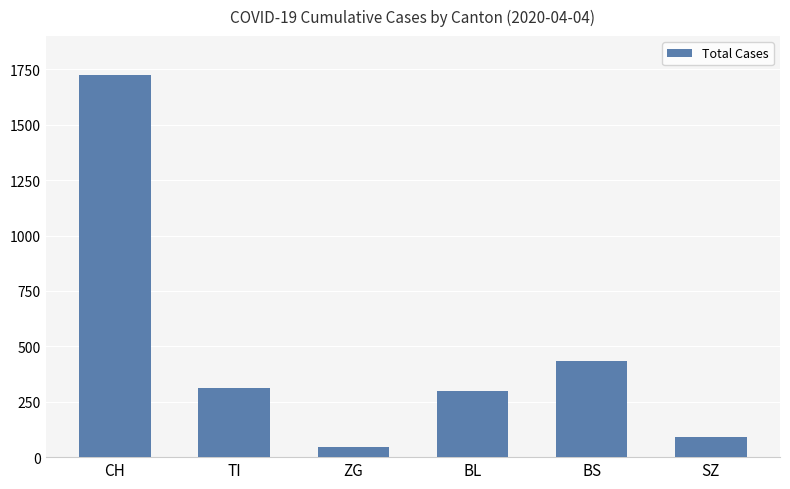

What position from the left is BS?

5